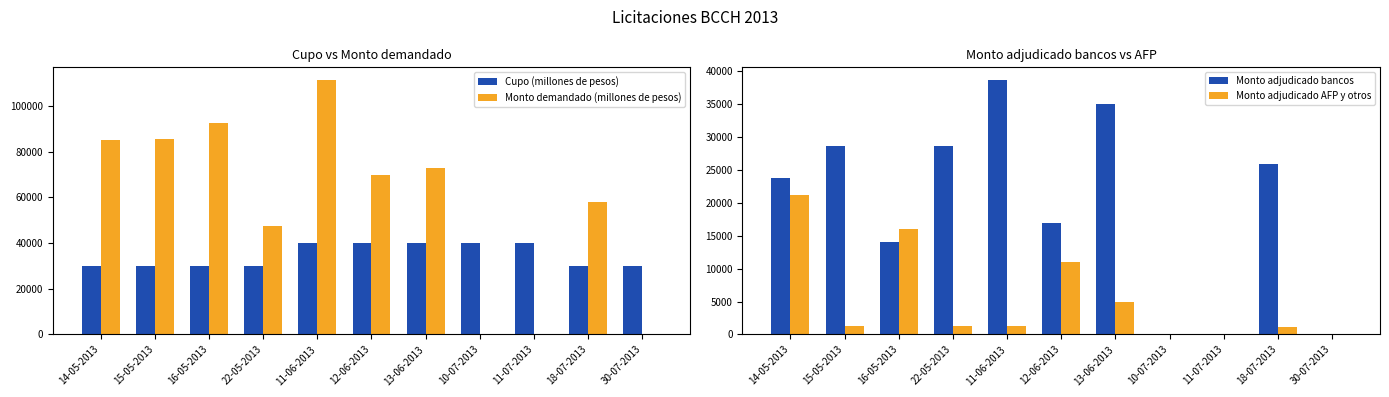

True or false: Monto adjudicado AFP y otros has a value of 739 at 11-06-2013.

False